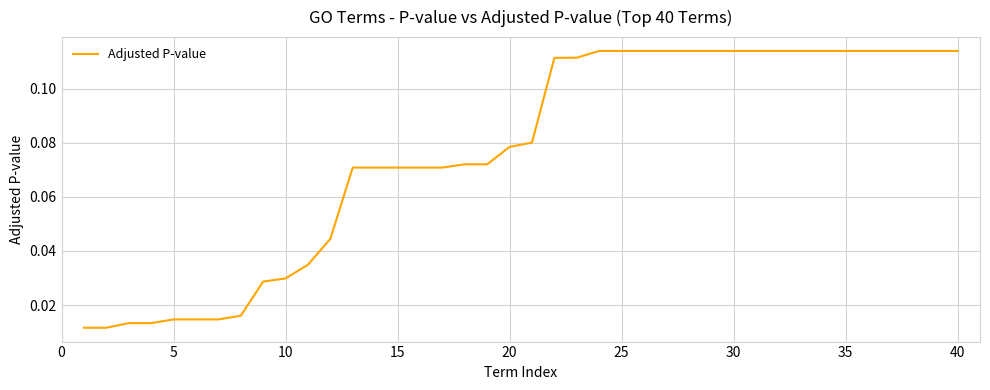

What is the maximum value shown in the chart?

0.1